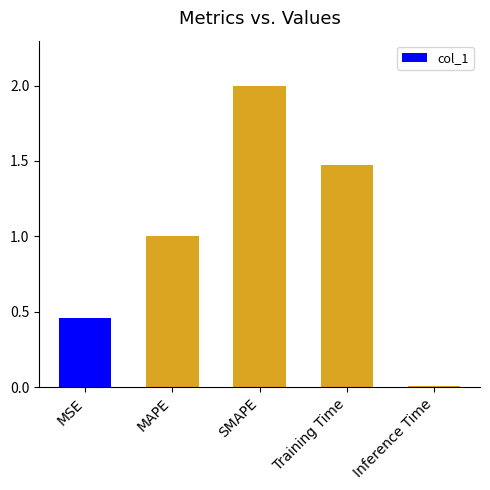

The value at Training Time is 1.9. True or false?

False